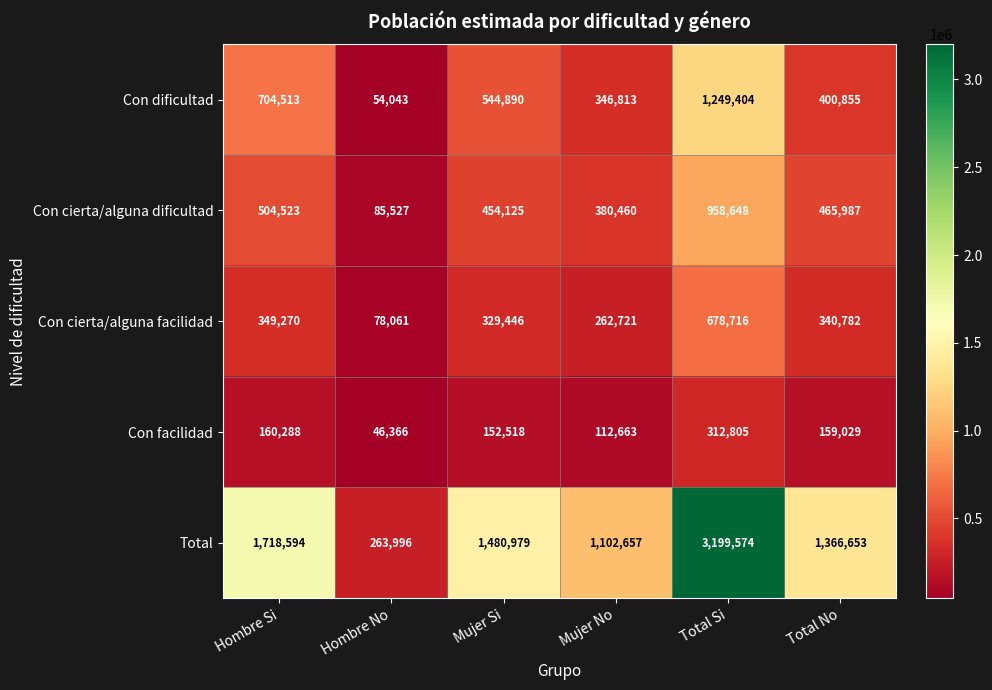

At which label does Con cierta/alguna facilidad reach its peak?

Total Si